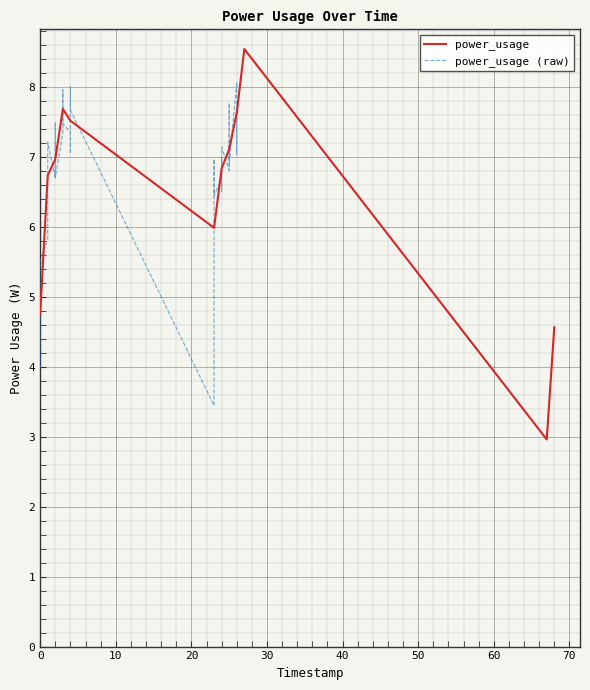

Reading left to right, list all the values displayed in this chart.

4.0	5.5	5.8	6.9	7.0	7.2	6.7	6.8	7.2	7.5	6.7	7.3	7.9	8.0	7.5	7.3	7.0	8.0	7.7	3.4	6.3	6.8	7.0	6.4	6.7	7.0	6.5	7.1	6.8	7.8	6.9	7.2	6.9	8.1	7.8	7.0	7.6	8.5	3.0	4.6